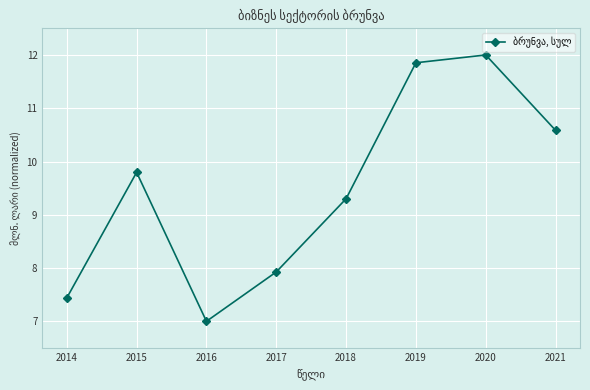

List the labels in order of value, largest first.

2020, 2019, 2021, 2015, 2018, 2017, 2014, 2016